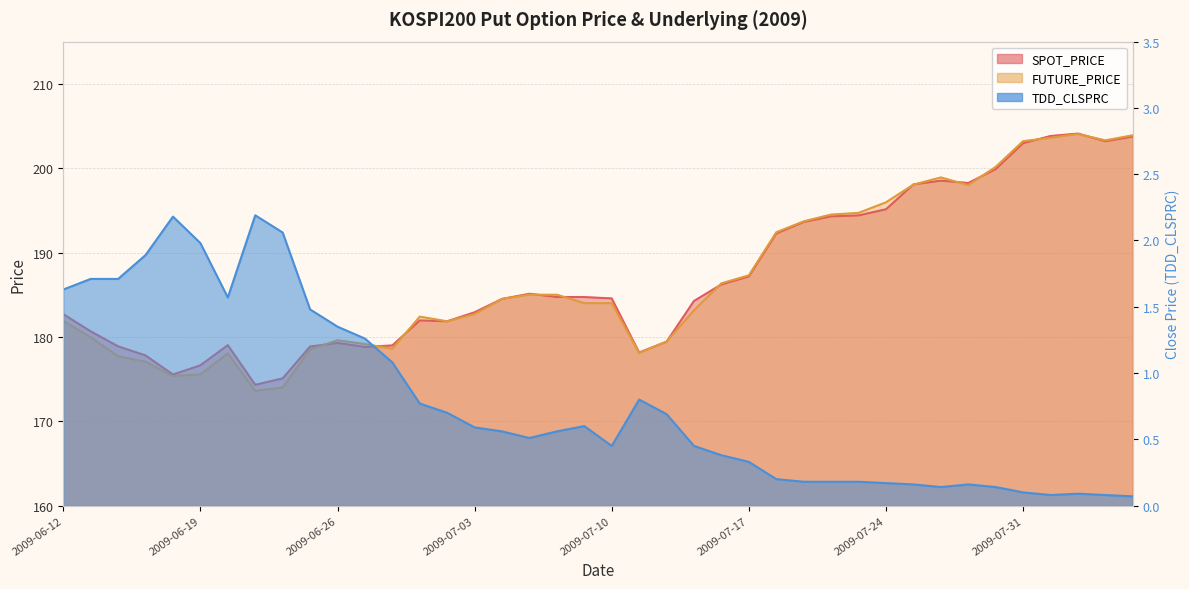

True or false: TDD_CLSPRC has more than 2 interior local peaks.

True